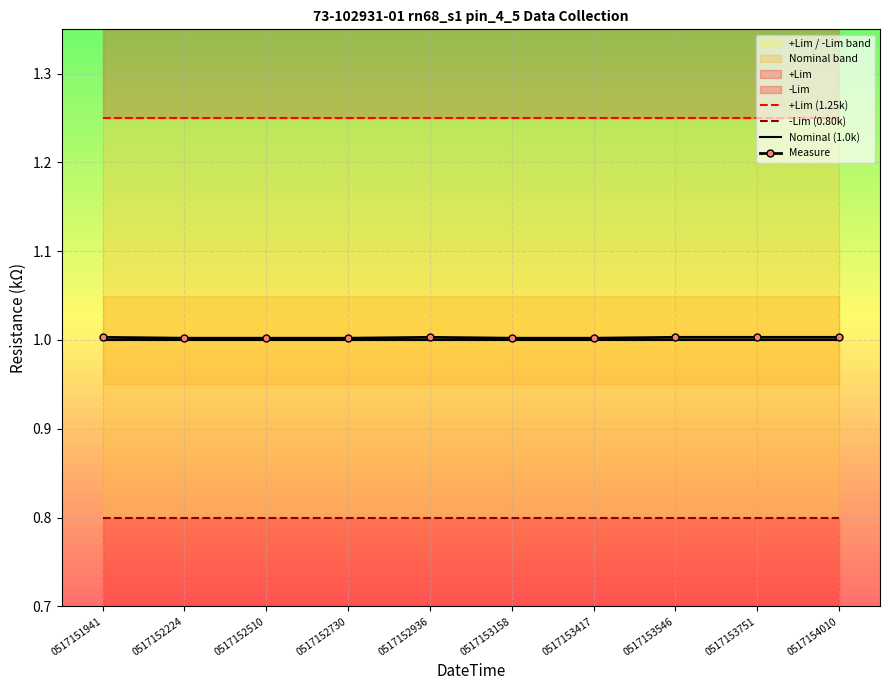

Is the value of -Lim (0.80k) at 0517152936 greater than the value of Nominal (1.0k) at 0517151941?

No